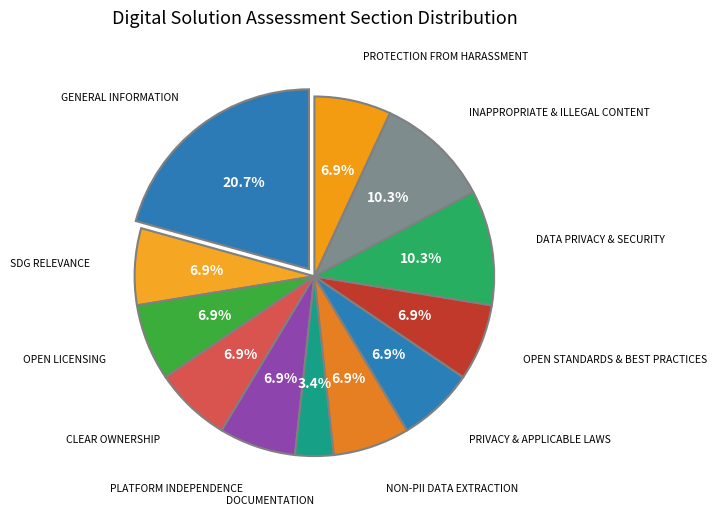

What is the largest slice in the pie chart?

GENERAL INFORMATION